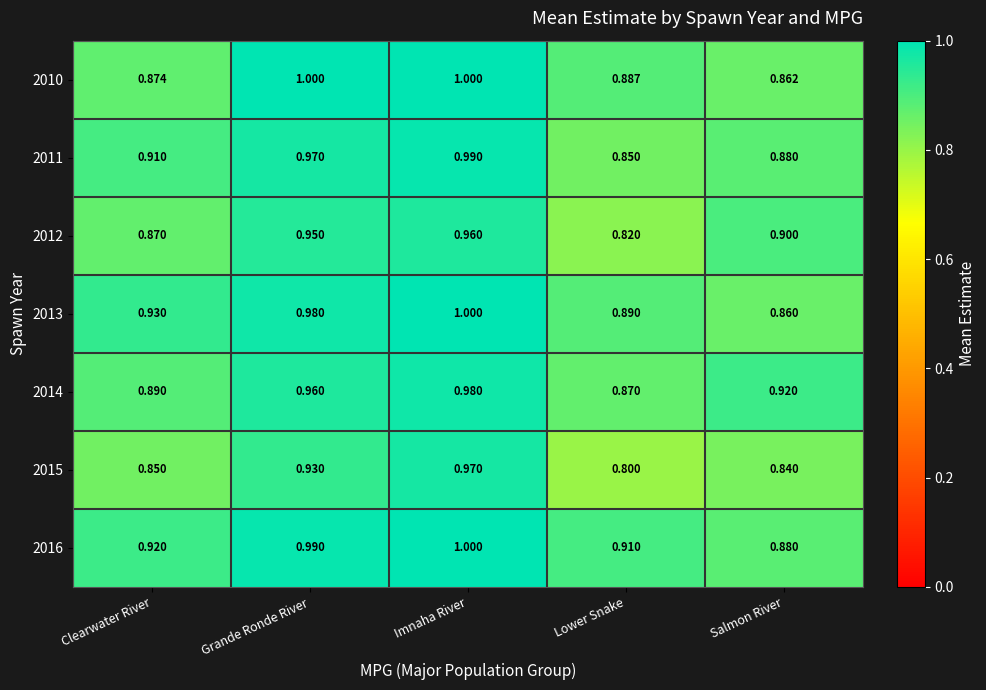

Is the value of 2014 at Salmon River greater than the value of 2016 at Imnaha River?

No